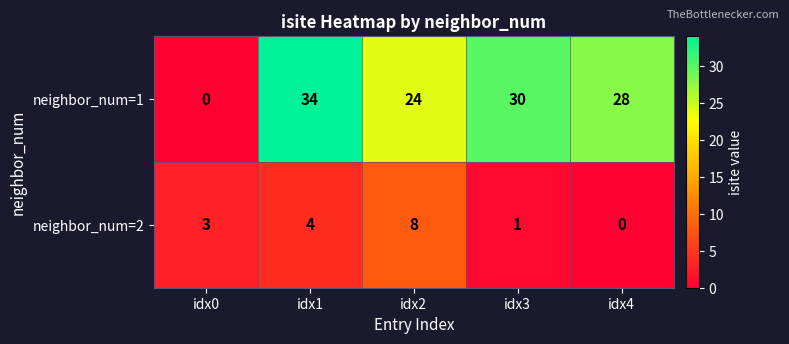

Where is neighbor_num=2 nearest to the value 4?

idx1